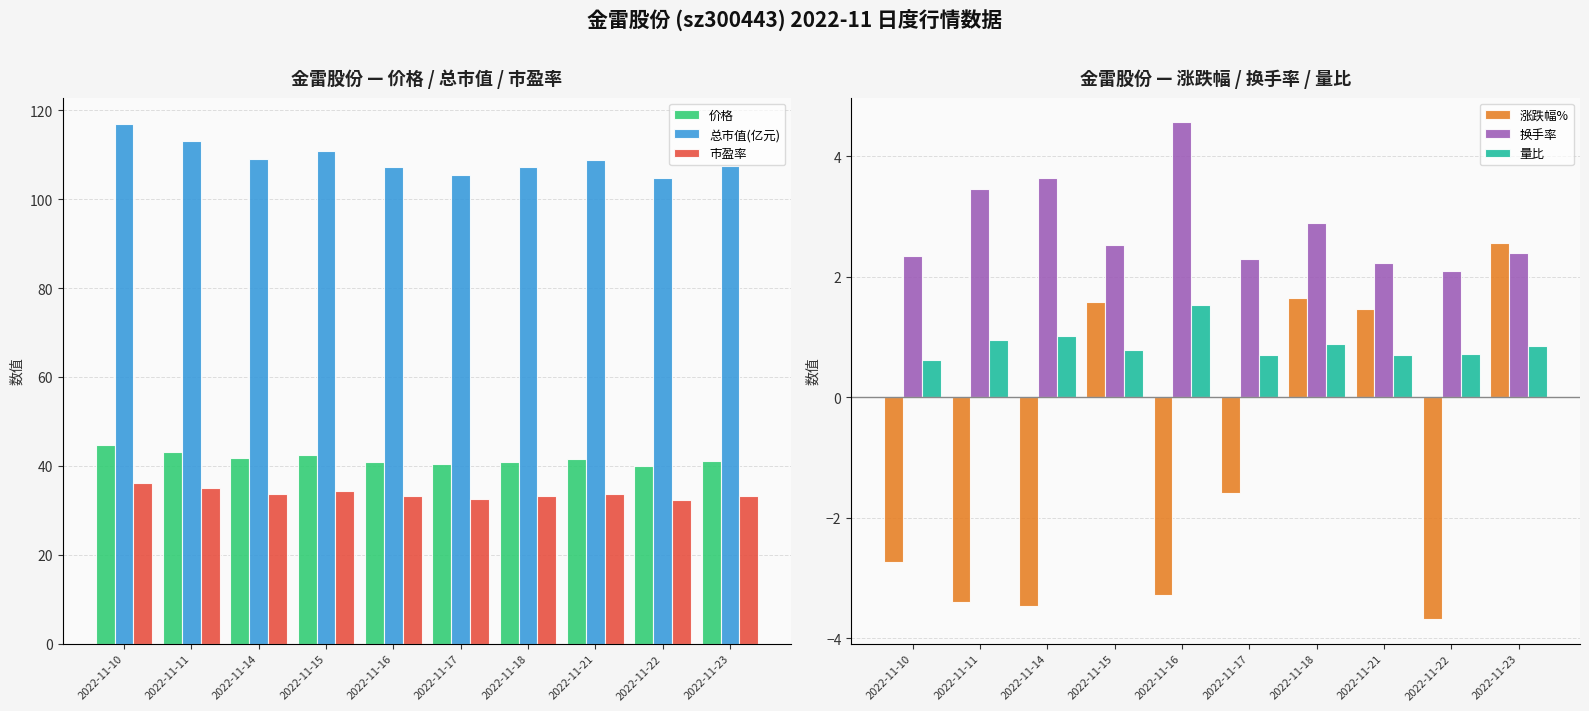

The 价格 series shows 77.2 at 2022-11-10. True or false?

False